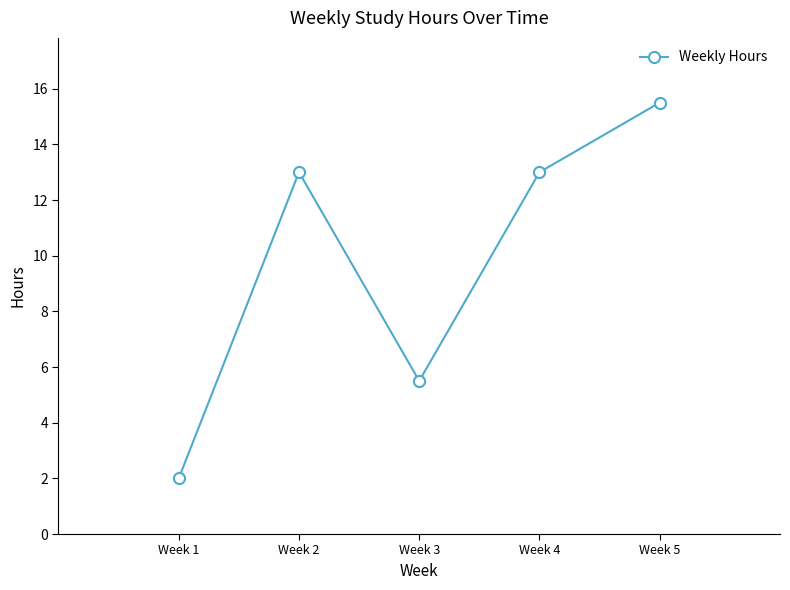

True or false: there are more than 0 points higher than both neighbors.

True